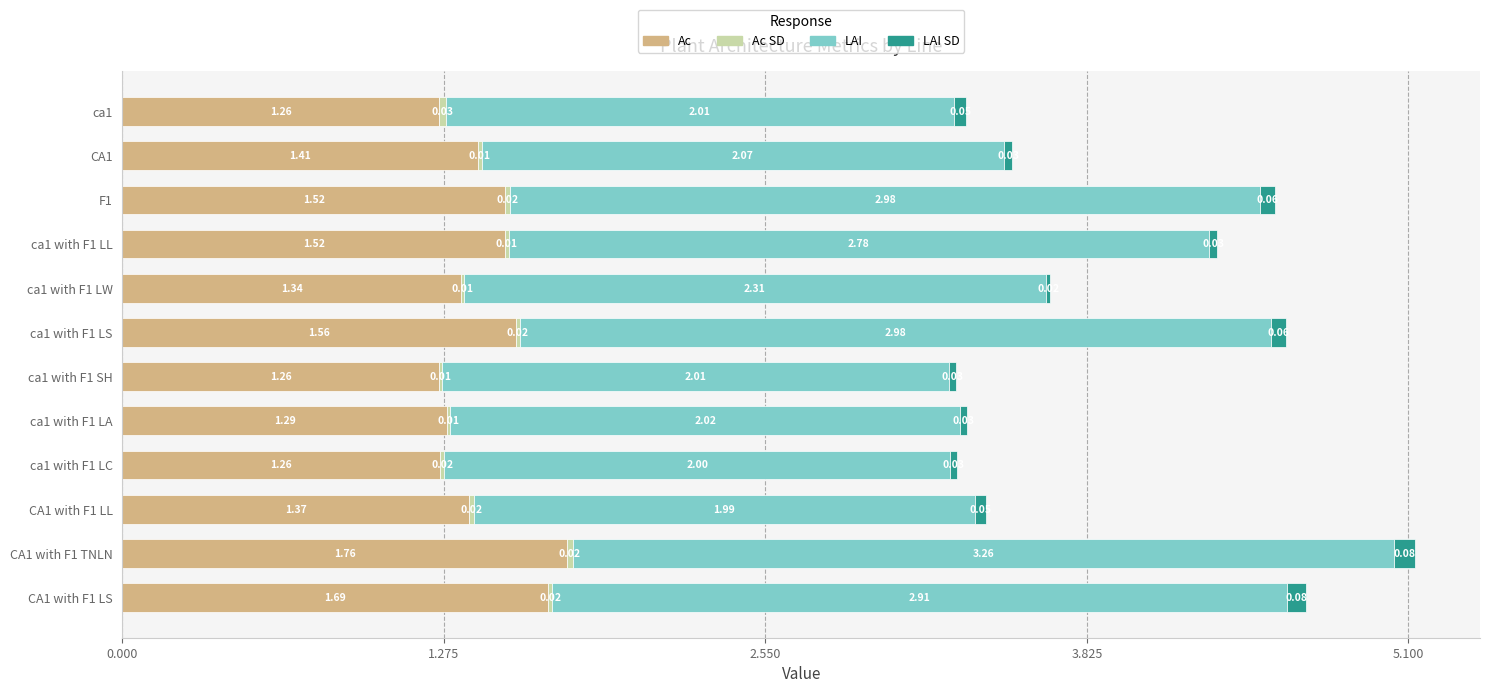

What is the sum of the Ac values at ca1 and ca1 with F1 LW?

2.6